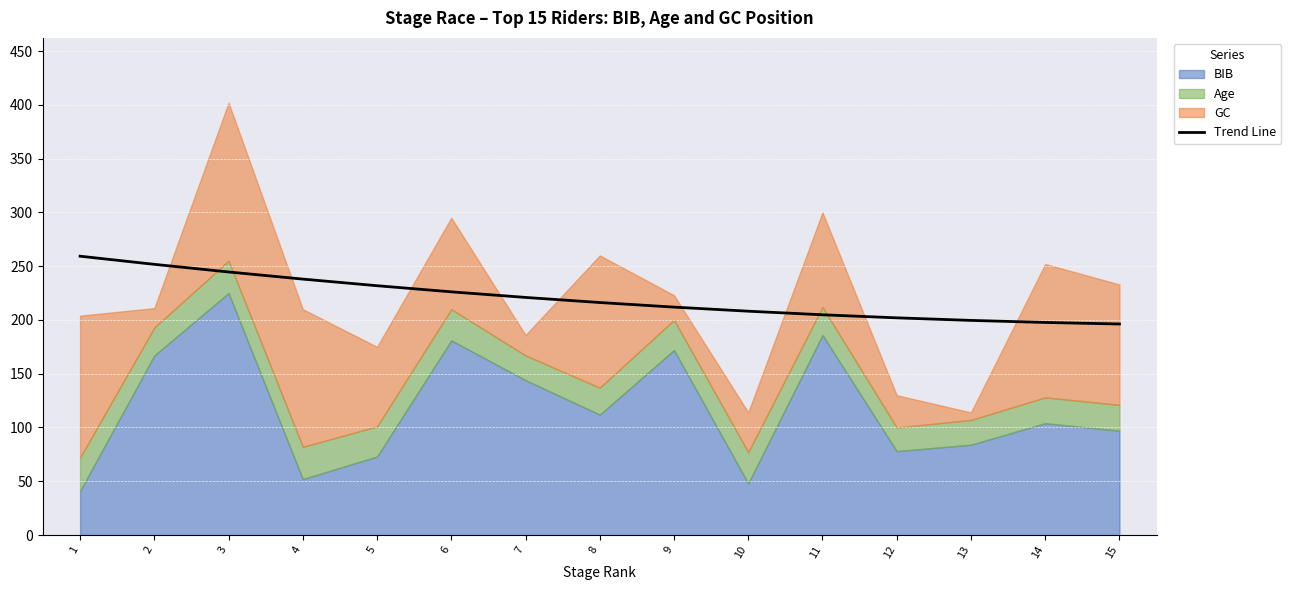

What is the maximum value for Trend Line?

259.3